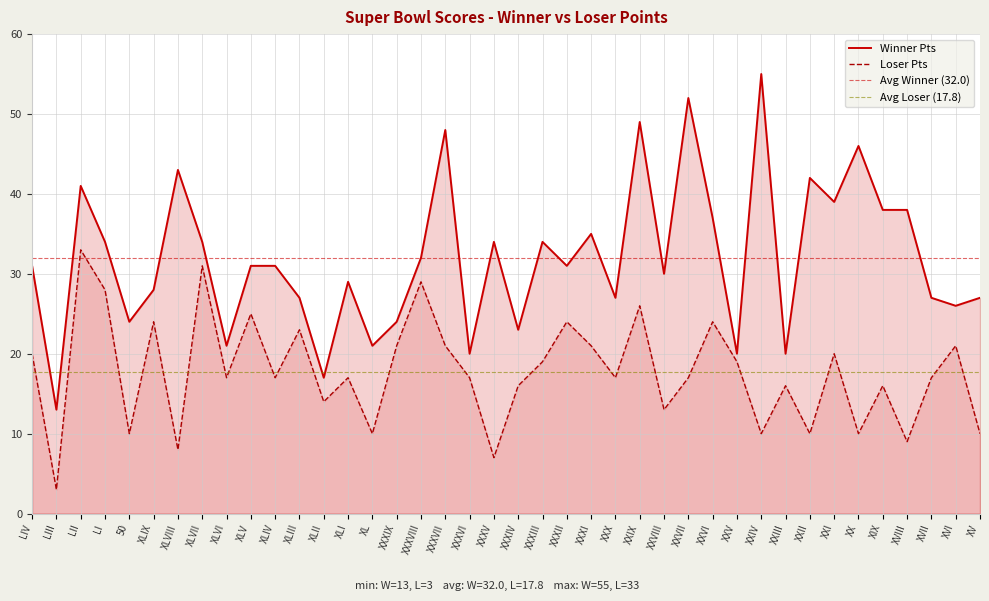

Where is the first local minimum for Loser Pts?

LIII